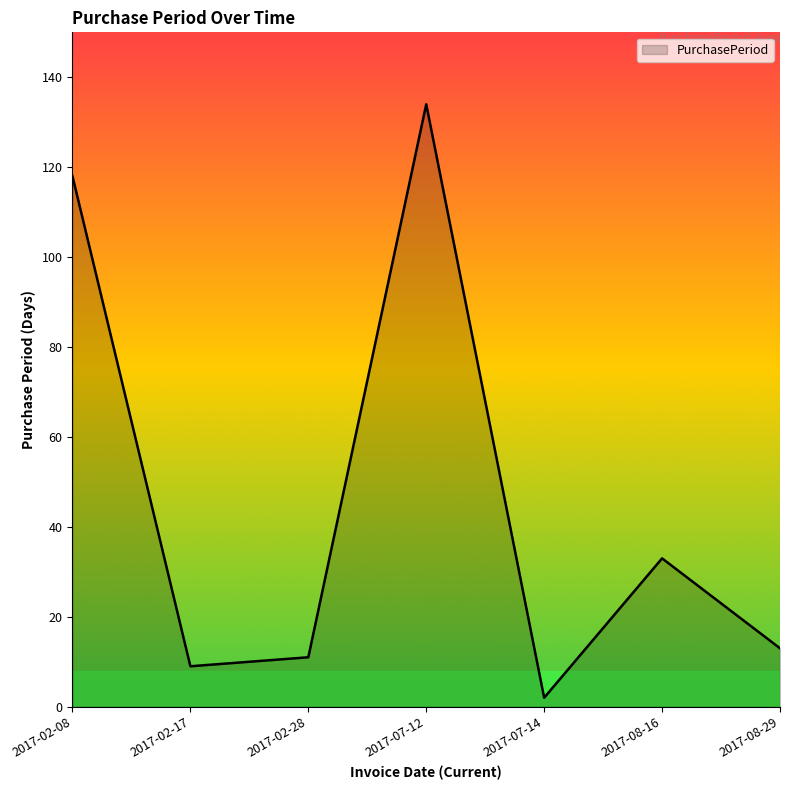

Where is the data nearest to the value 68?

2017-08-16